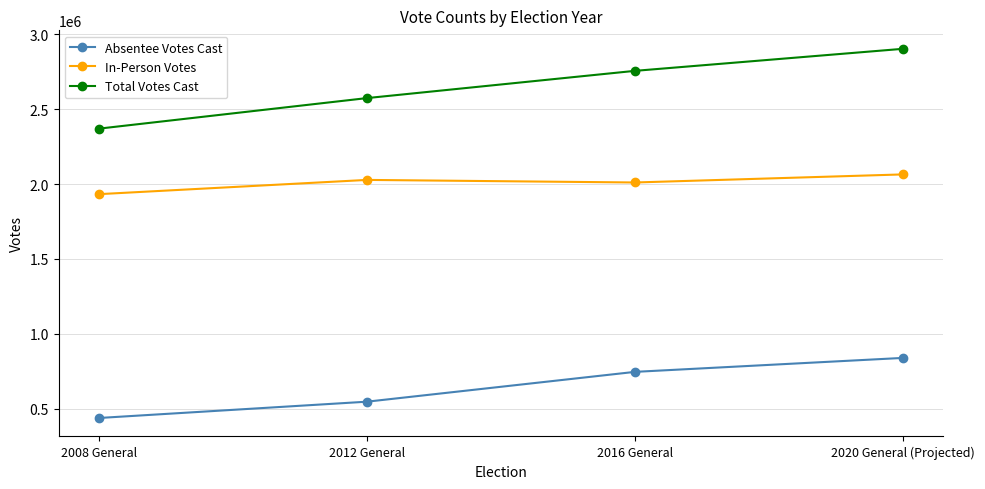

The Absentee Votes Cast series shows 546582 at 2012 General. True or false?

True